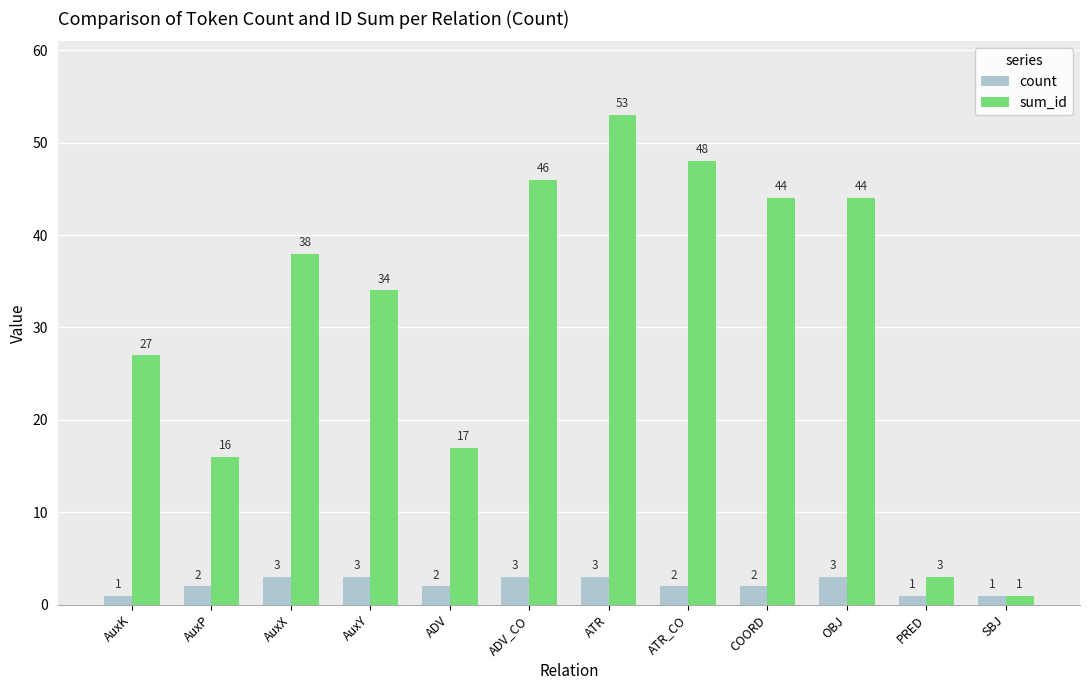

How many count values are between 2 and 3?

9